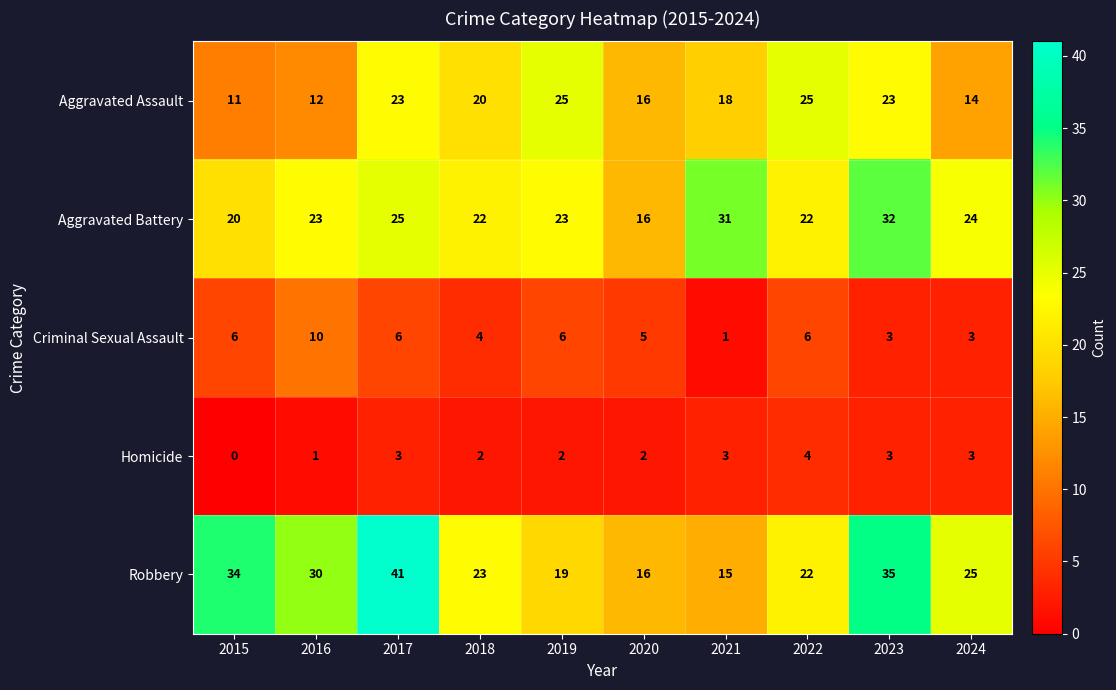

Is the value of Homicide at 2019 greater than the value of Aggravated Battery at 2017?

No